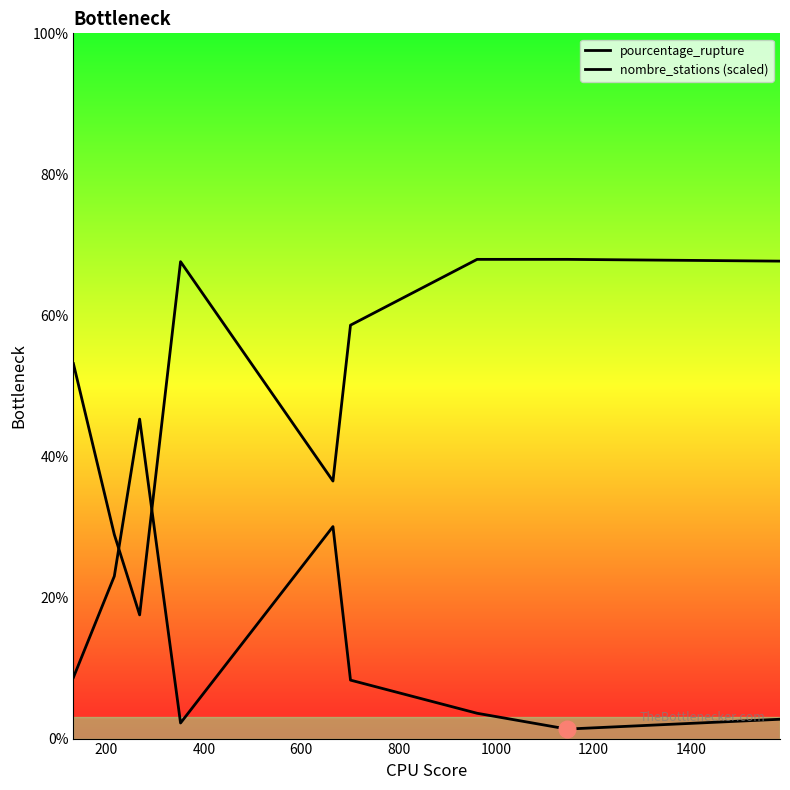

List the labels in order of pourcentage_rupture value, largest first.

400, 800, 200, 0, 1000, 1200, 1600, 600, 1400